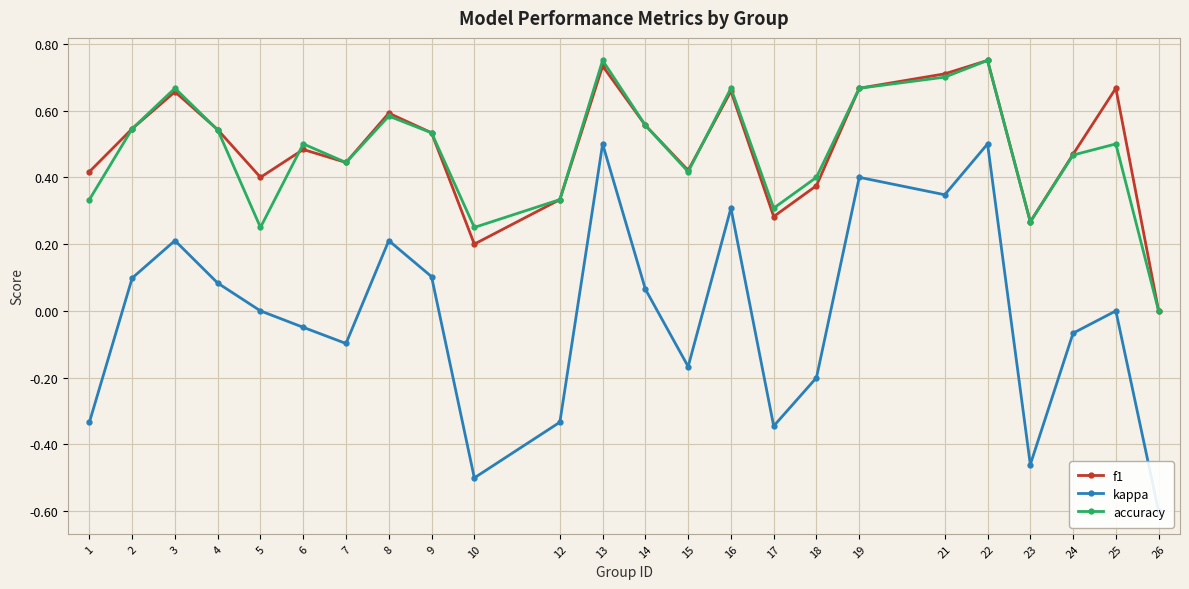

How many data points does each series have?

24